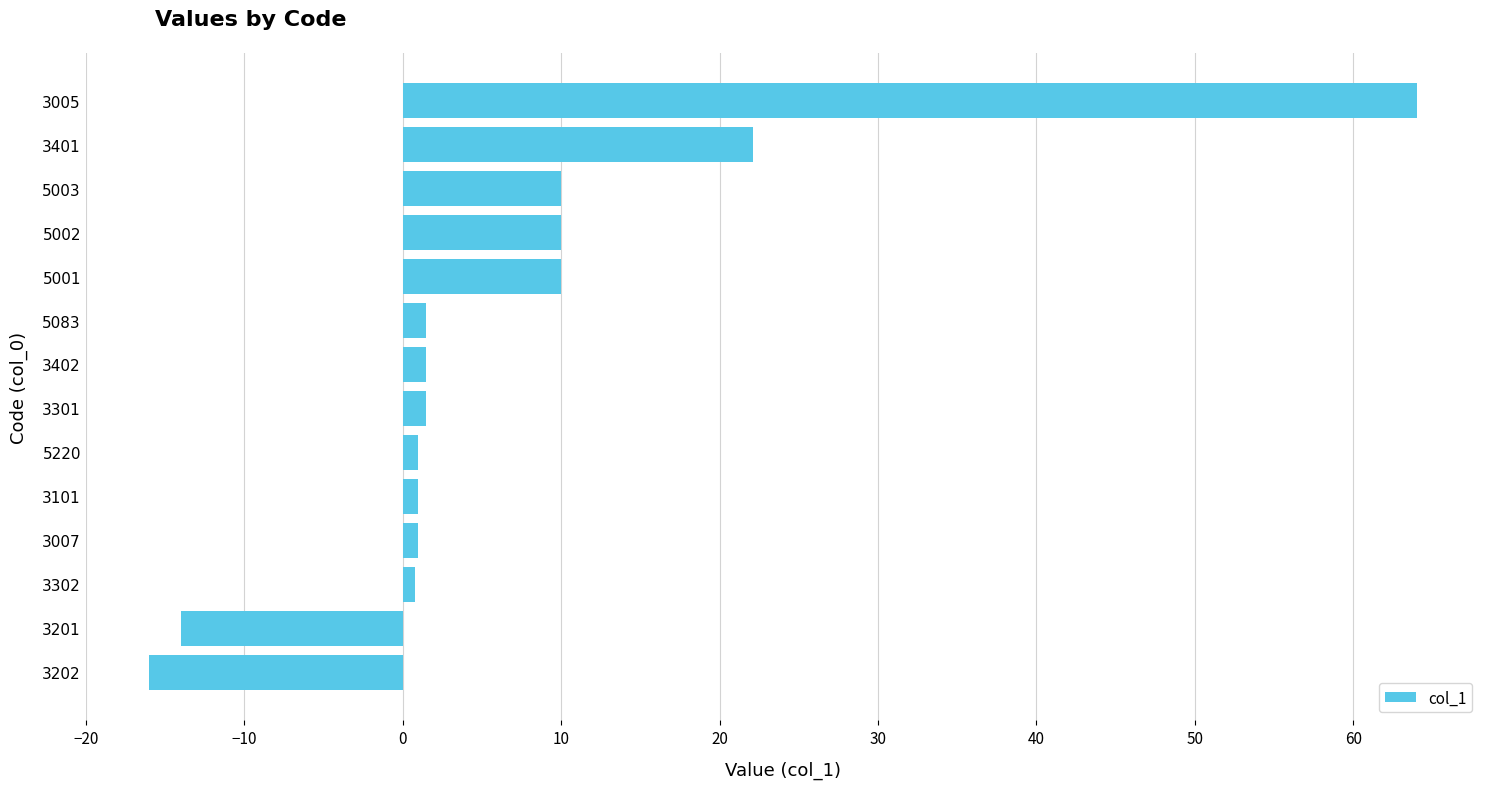

The value at 3201 is -6.4. True or false?

False